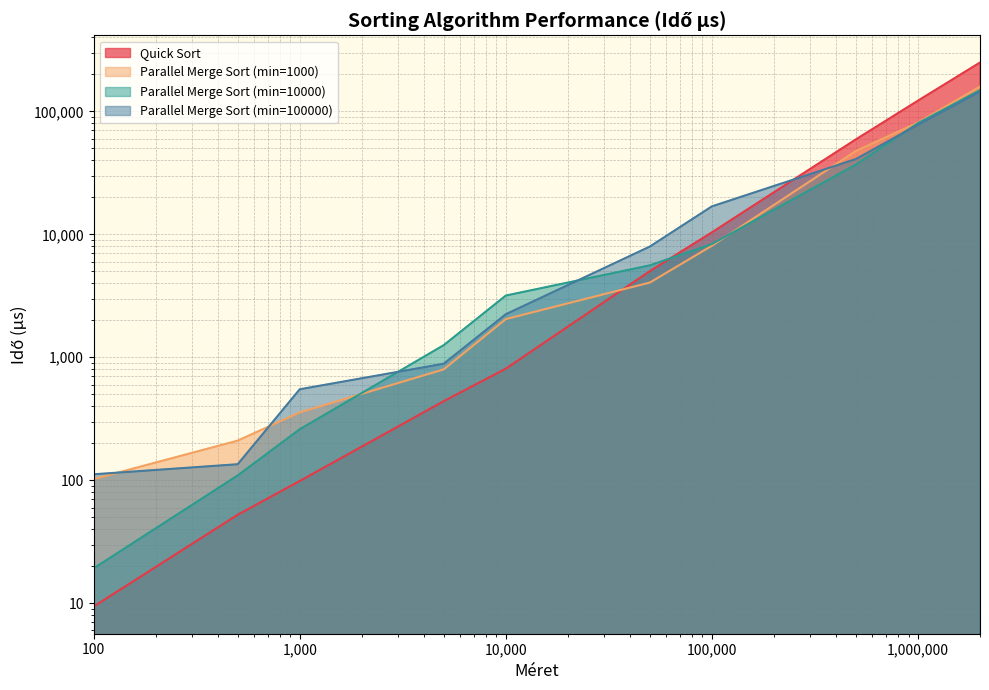

What is the highest value of the Parallel Merge Sort (min=1000) series?

159092.4